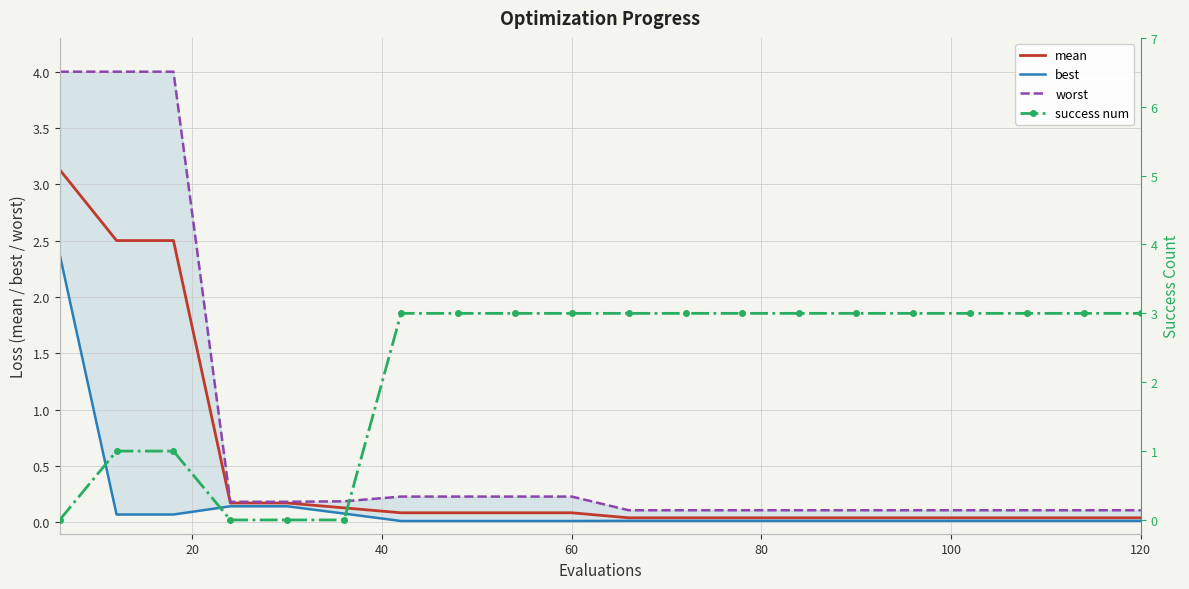

How many positive values does the success num series have?

16